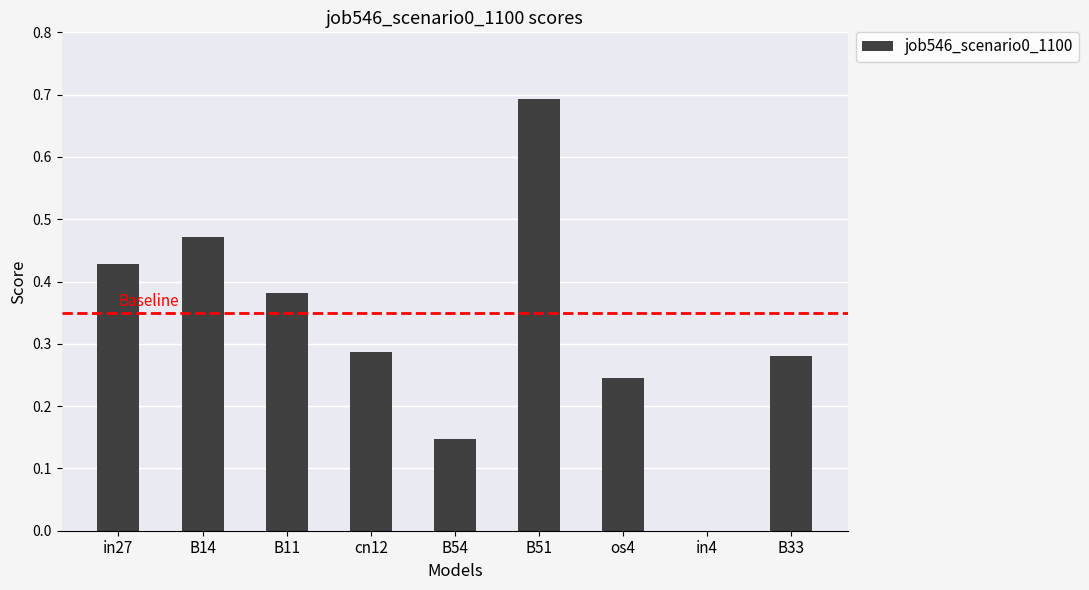

Where is the data nearest to the value 0?

in4